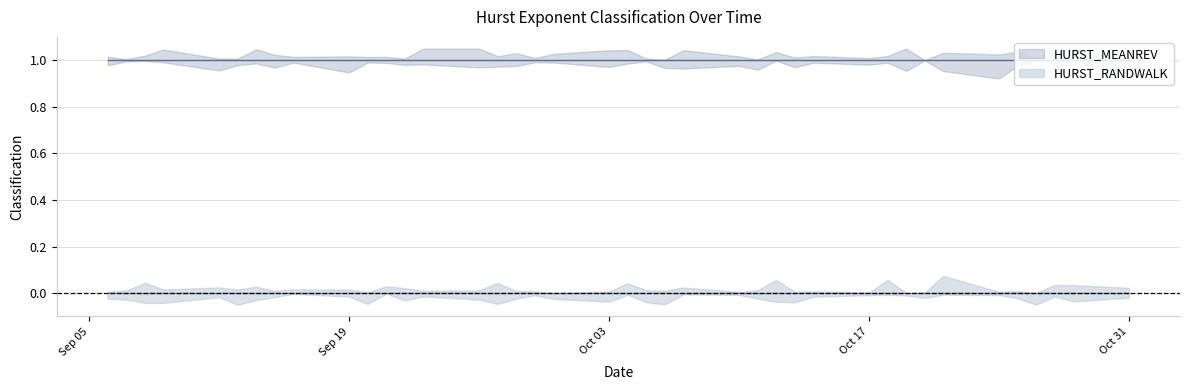

What is the sum of all HURST_MEANREV values?

40